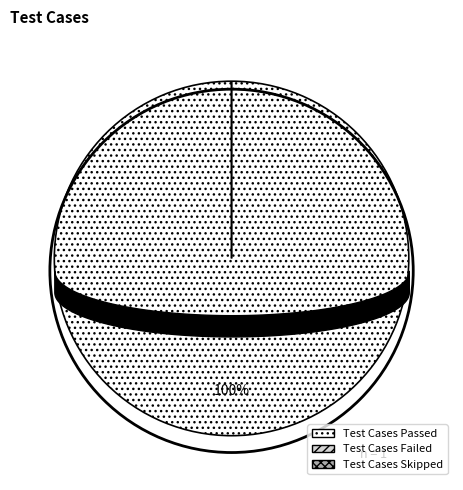

What is the largest slice in the pie chart?

Test Cases Passed